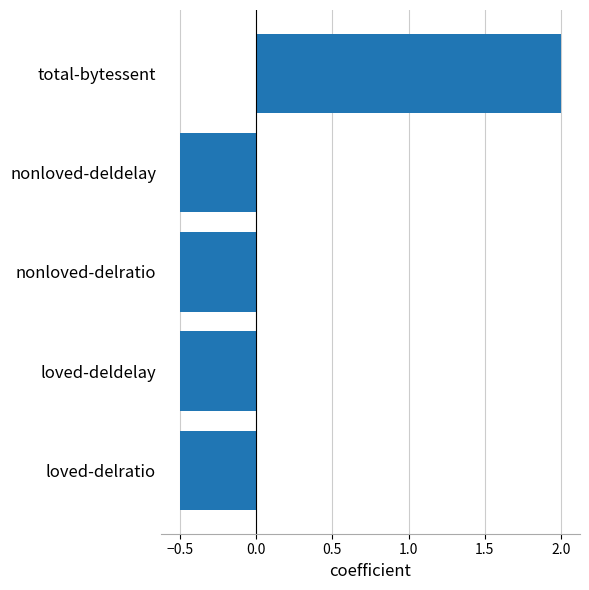

What is the difference between the maximum and minimum values?

2.5